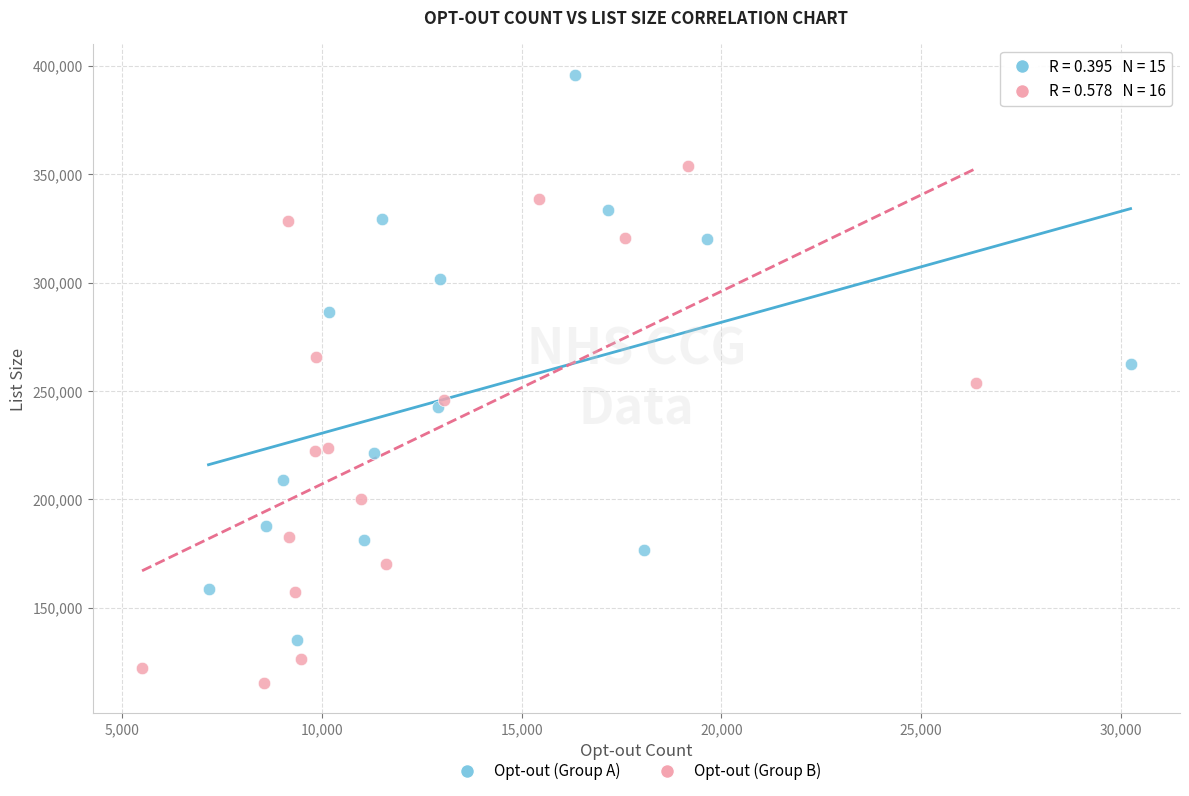

Which series contains the highest Y value?

Opt-out (Group A)